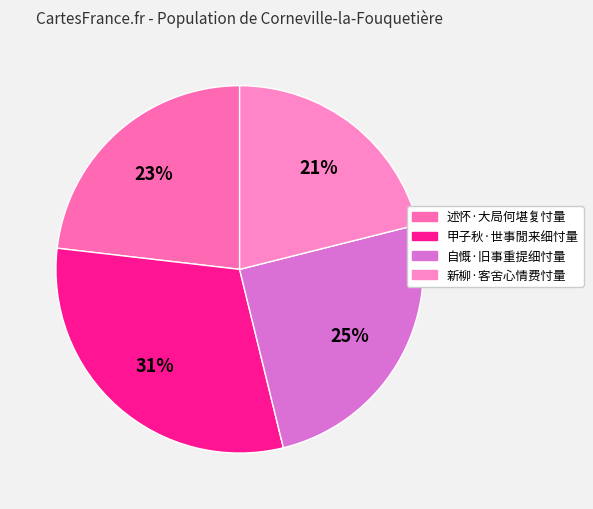

Combined, what portion of the pie is 甲子秋·世事閒来细忖量 and 述怀·大局何堪复忖量?

53.8%